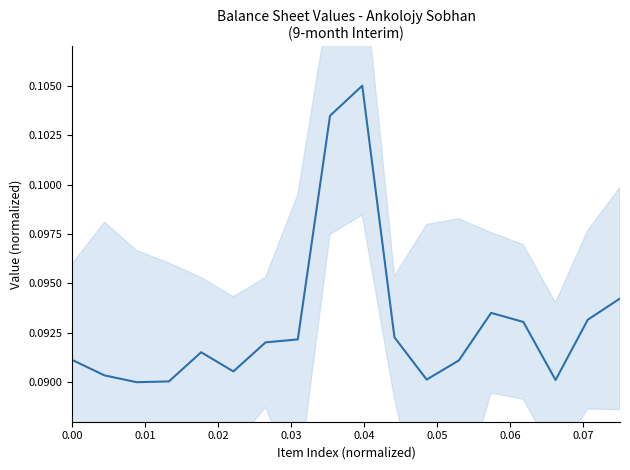

What is the approximate value at 0.06?

0.1